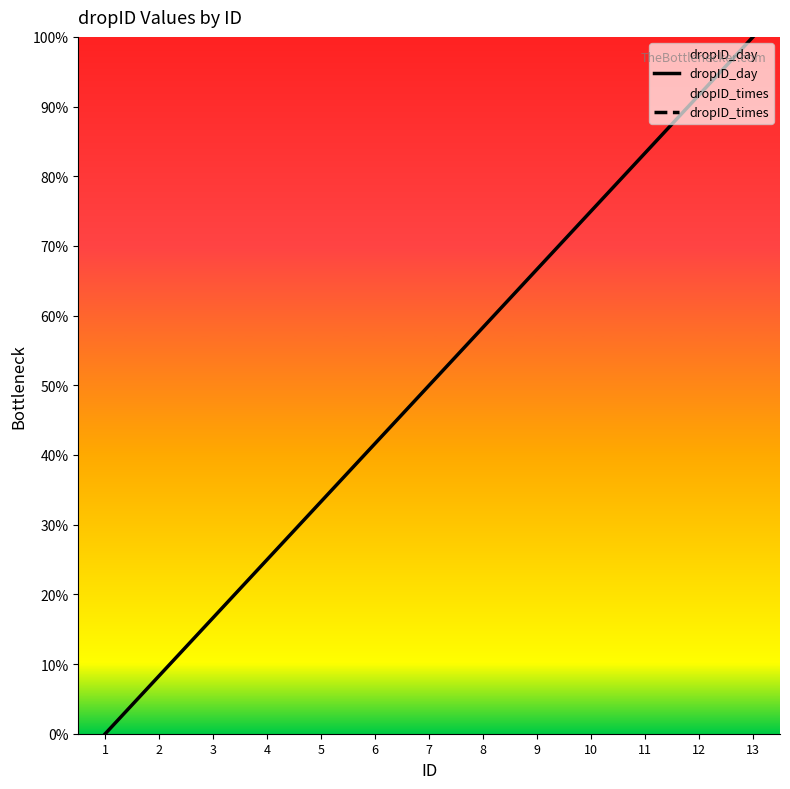

At which category does the chart reach its minimum across all series?

1